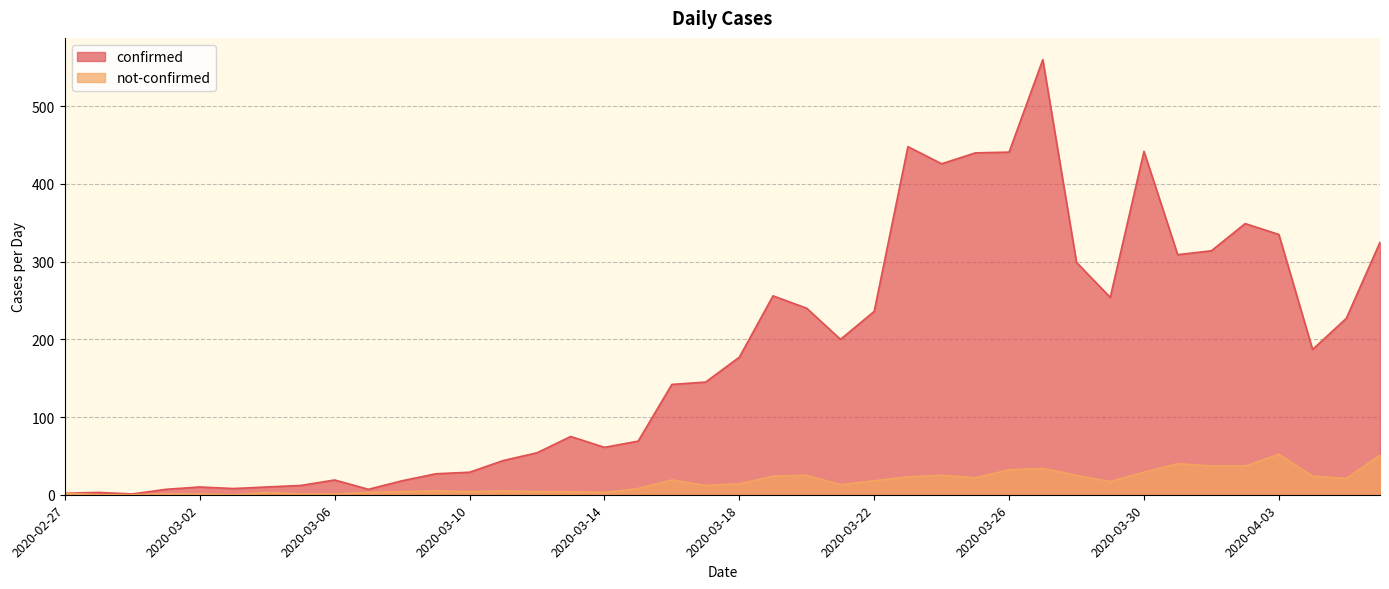

What is the difference between the maximum and minimum values in the confirmed series?

559